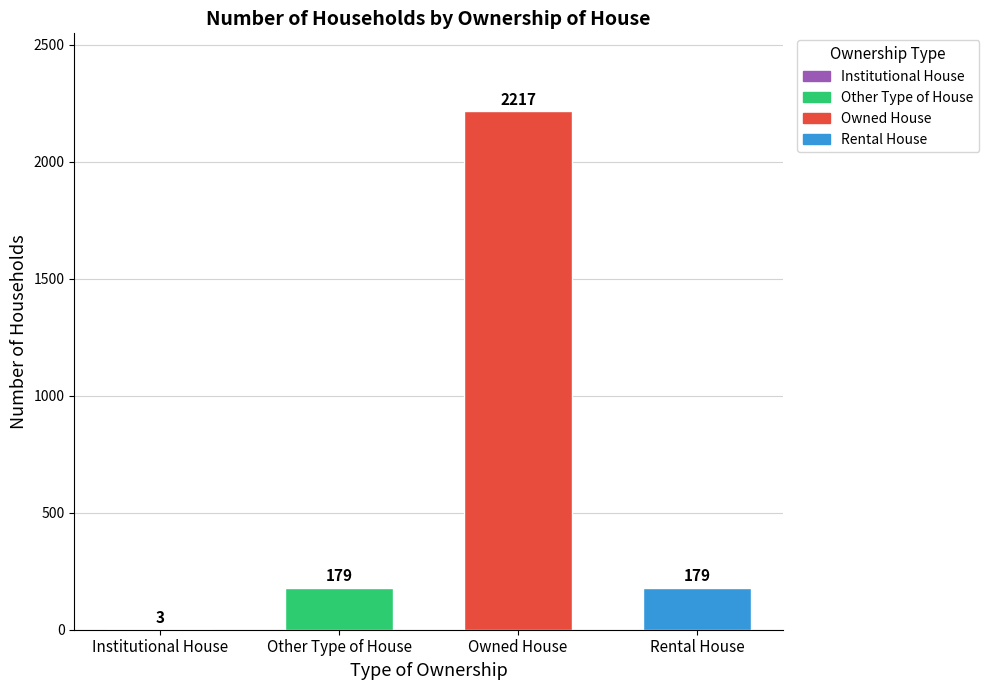

What is the sum of the values at Other Type of House and Institutional House?

182